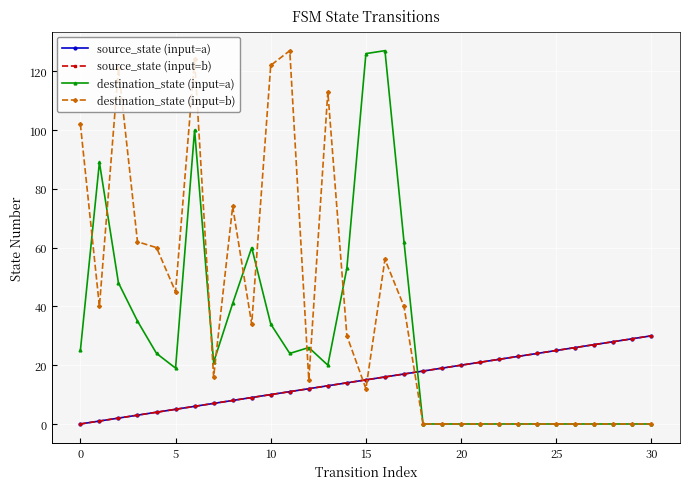

Does the chart have visible grid lines?

Yes